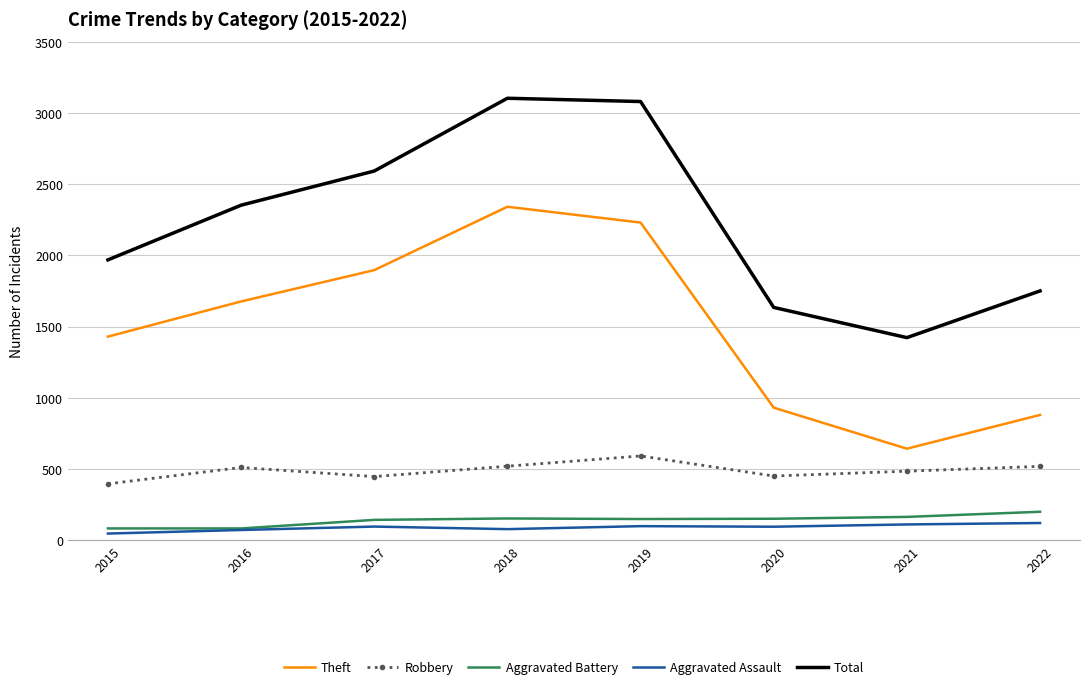

True or false: Theft has a value of 1676 at 2016.

True